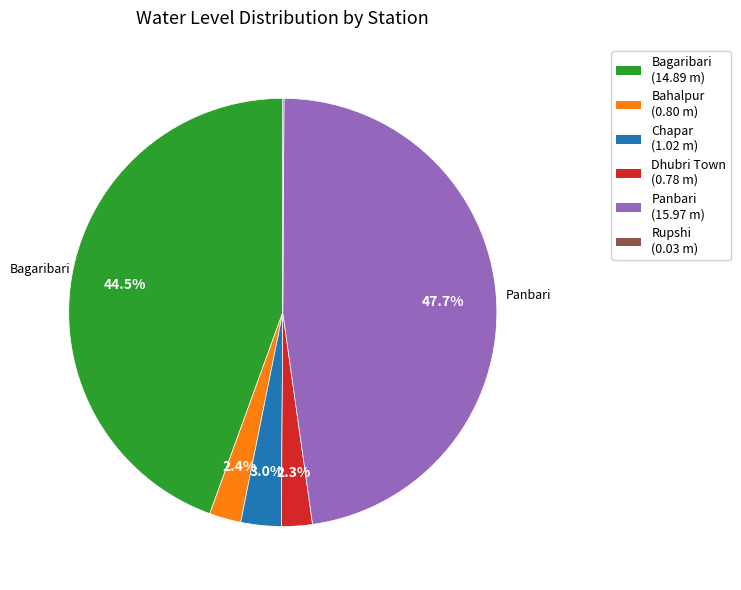

True or false: Chapar accounts for 3% of the total.

True